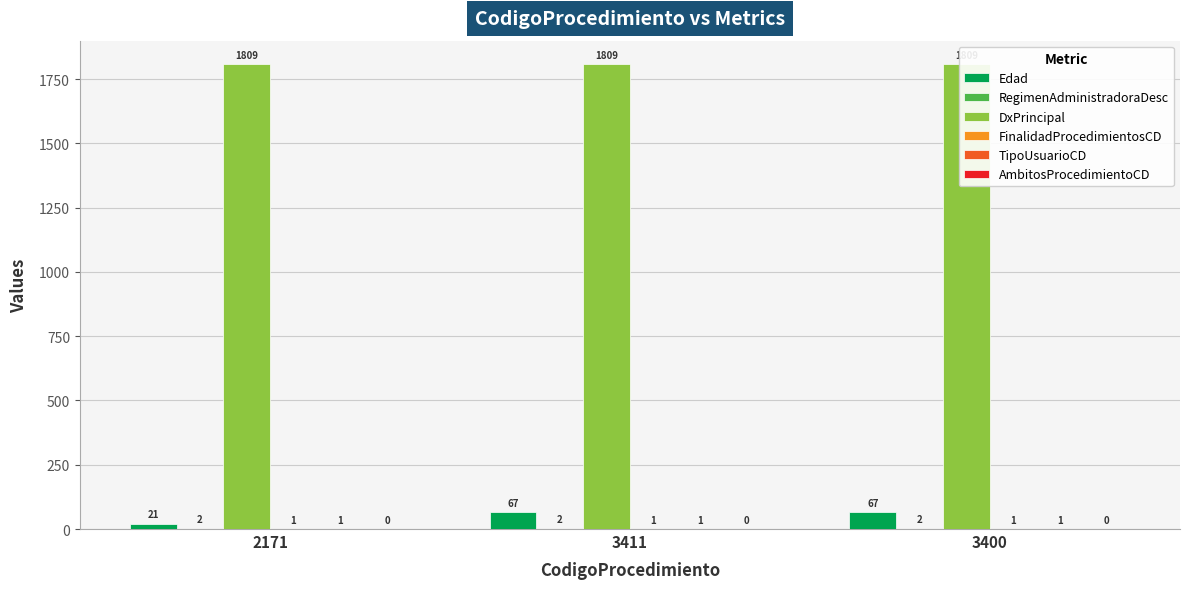

How many bars are there in total?

18